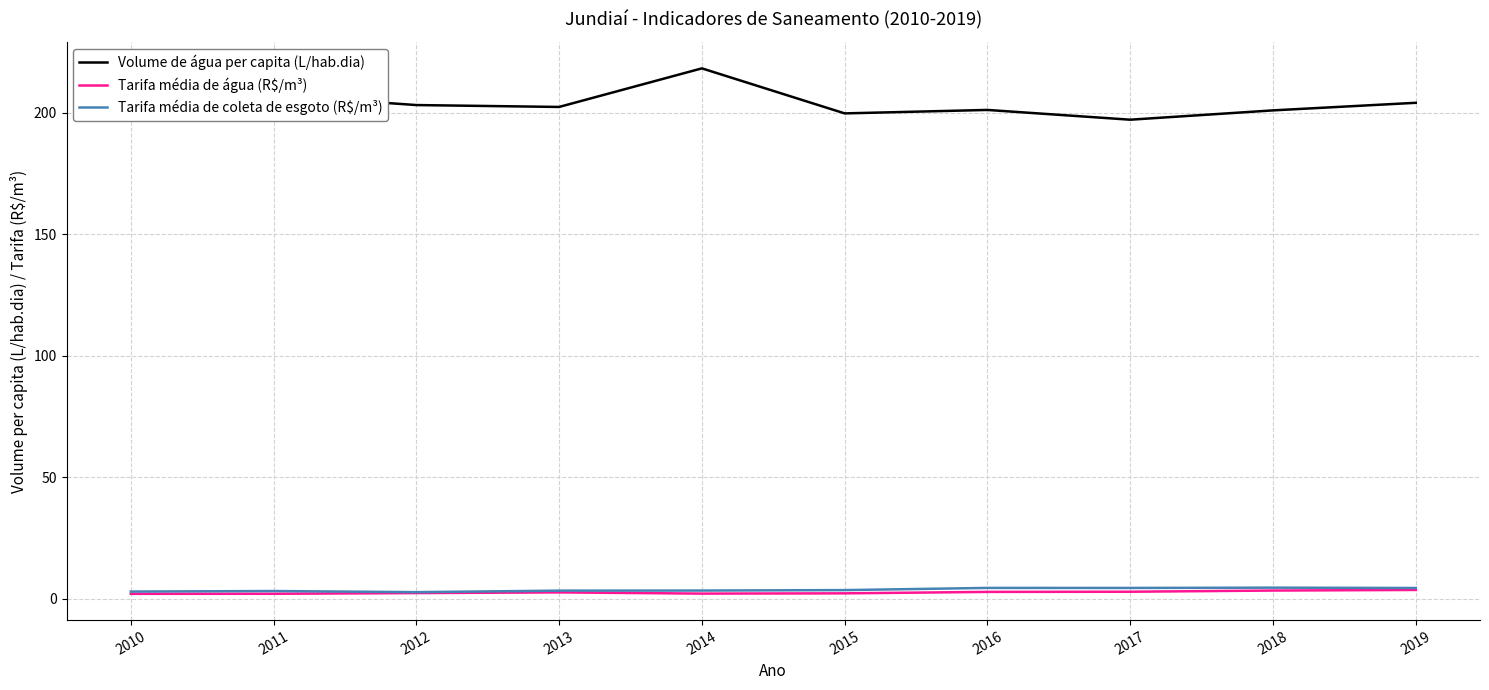

At which label is Volume de água per capita (L/hab.dia) closest to 207?

2011